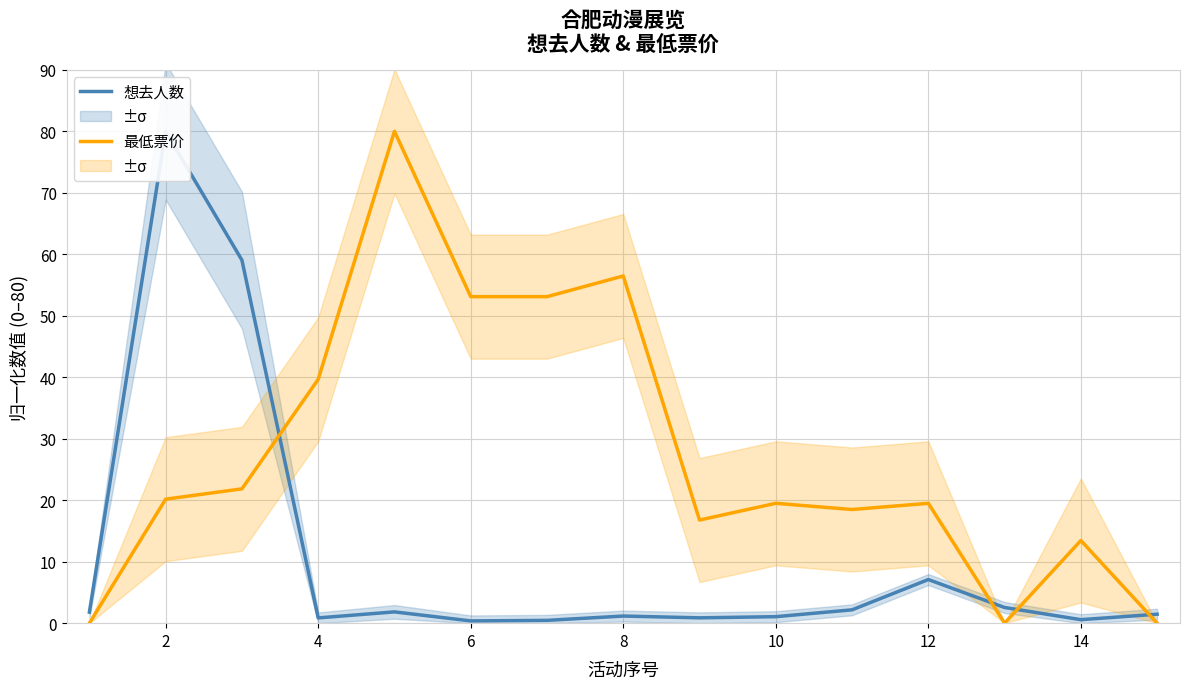

The 想去人数 series shows 2.1 at 8. True or false?

False